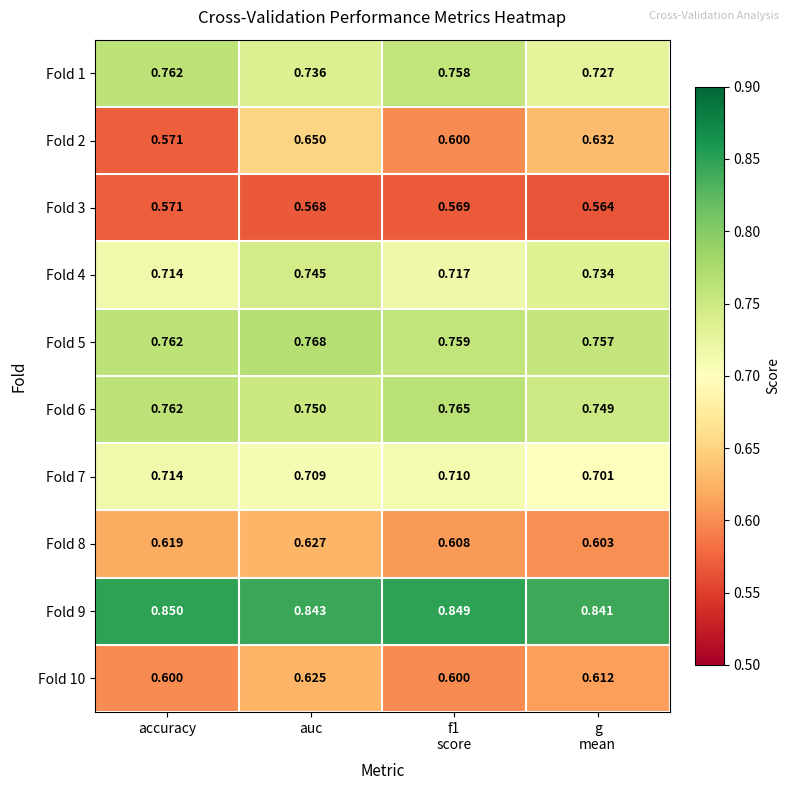

At which label does Fold 1 reach its peak?

accuracy